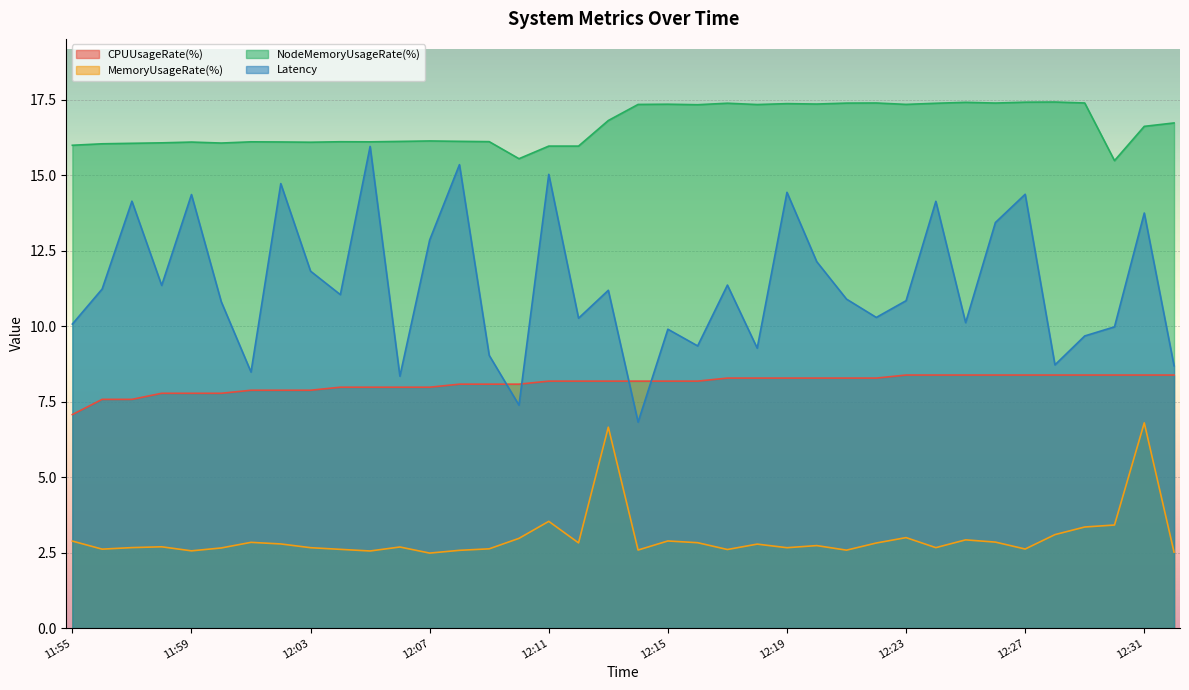

Rank the series by their average value, from lowest to highest.

MemoryUsageRate(%), CPUUsageRate(%), Latency, NodeMemoryUsageRate(%)